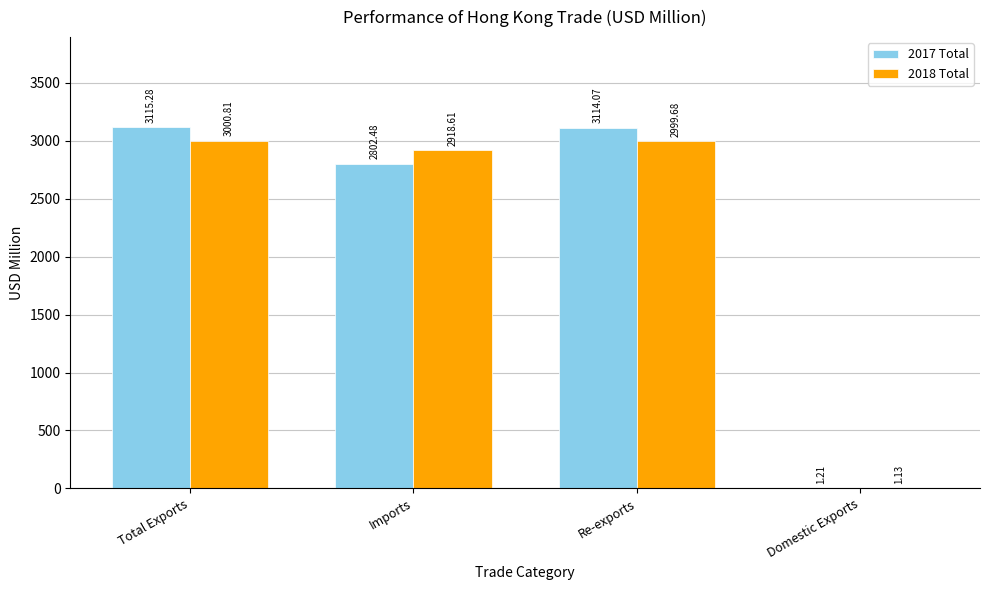

How many groups of bars are there?

4